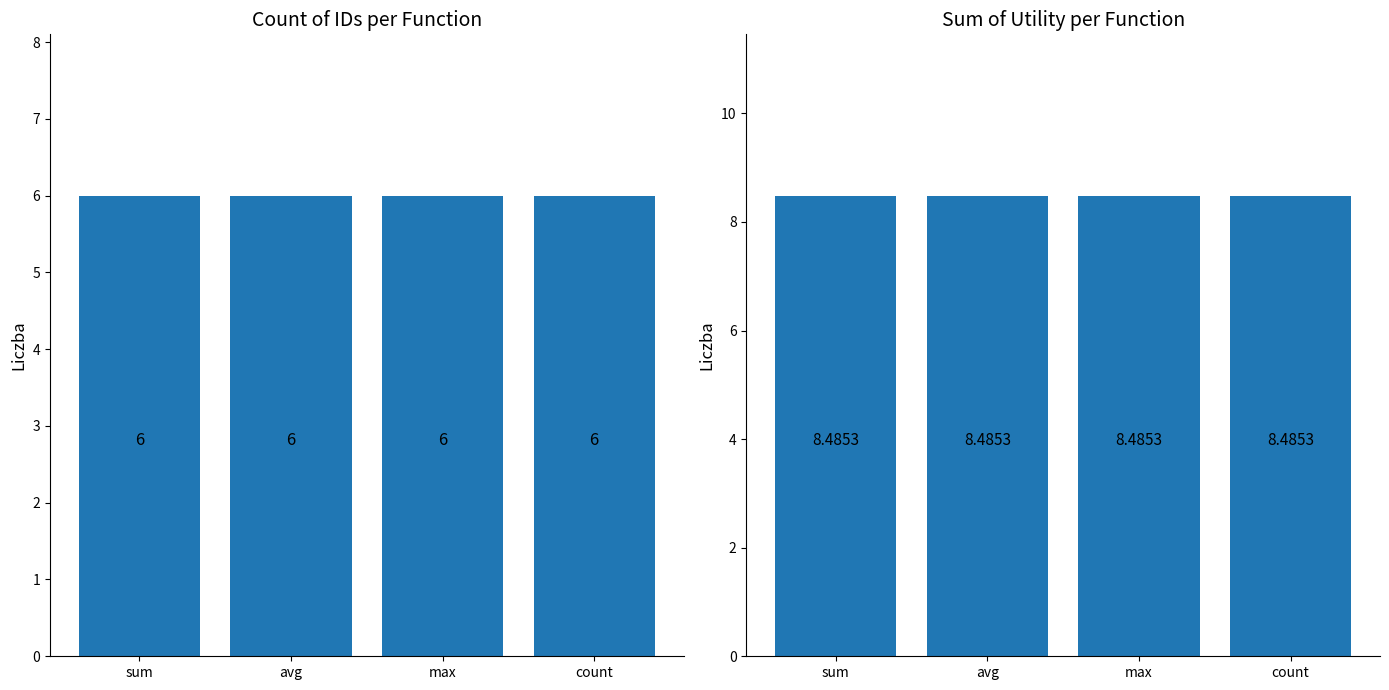

What is the minimum value for utility_sum?

8.5